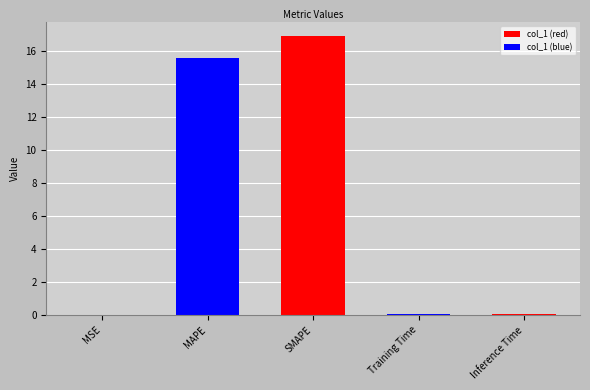

The chart shows a value of 16.9 at SMAPE. True or false?

True